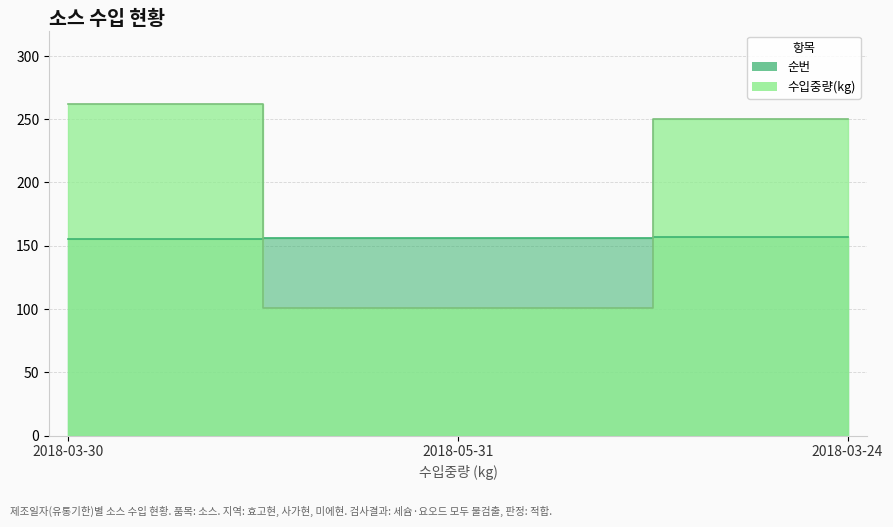

At which category is the sum across all series the highest?

2018-03-30